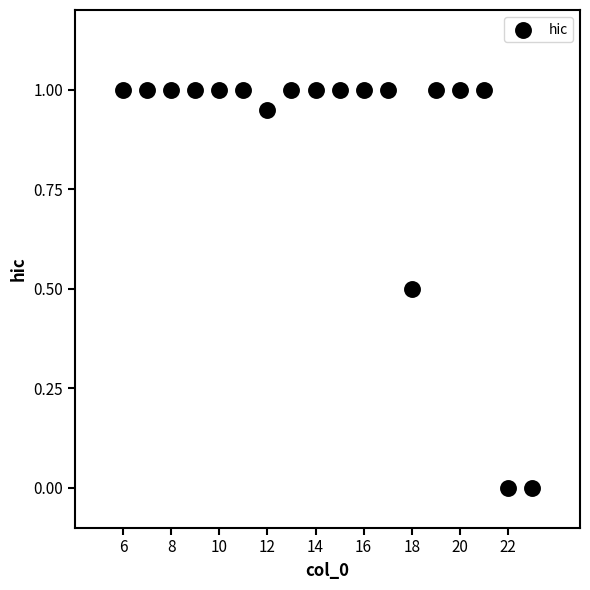

What is the range of X values (max minus min)?

17.0